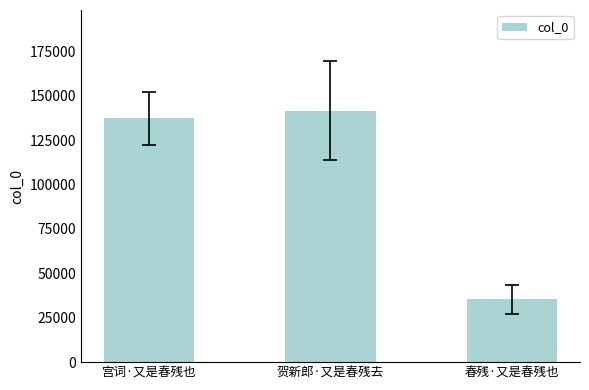

Is it true that the value at 春残·又是春残也 is 11808?

False